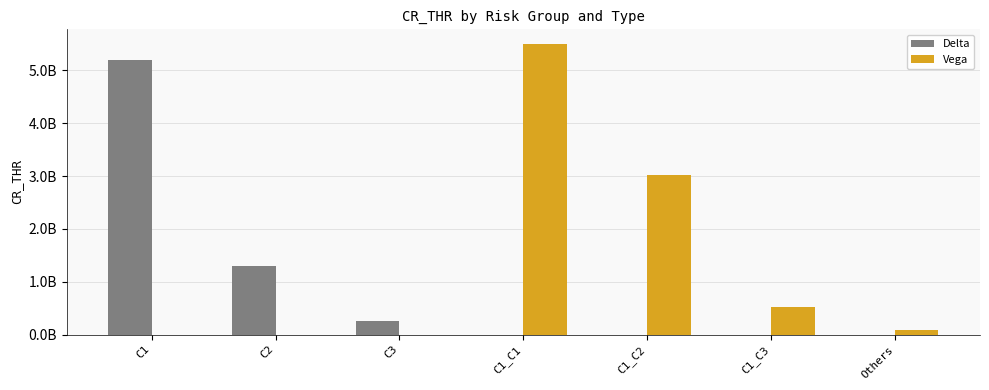

What are all the series names shown in the legend?

Delta, Vega